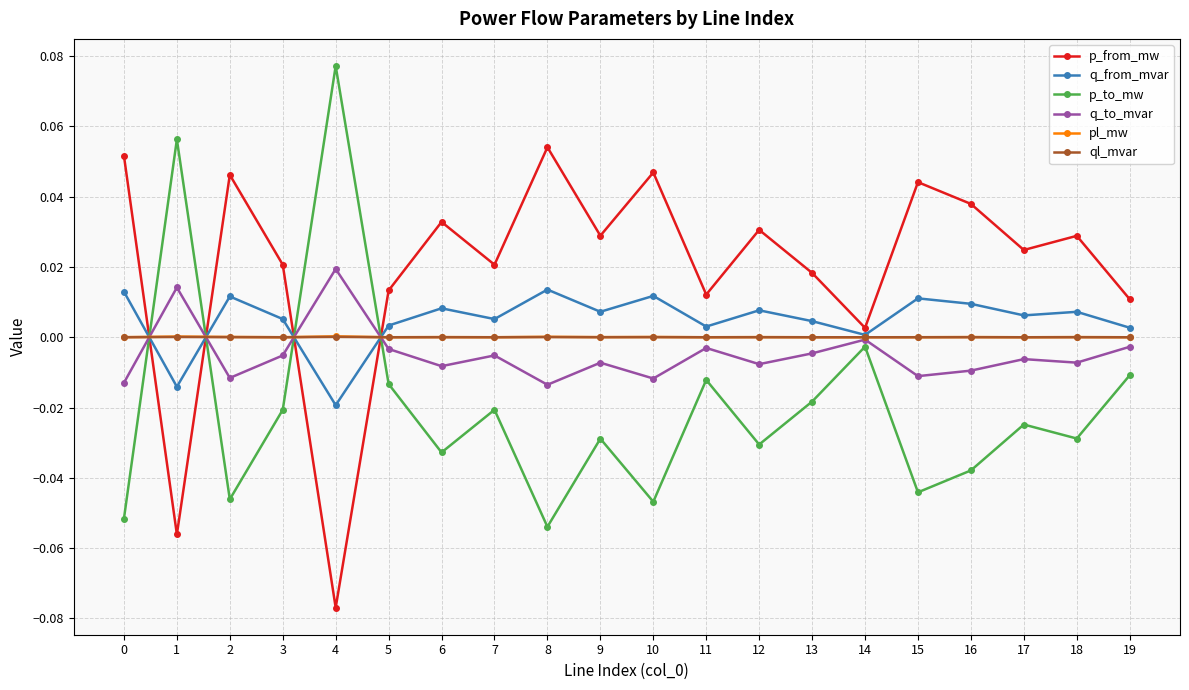

Which category has the lowest value in the q_from_mvar series?

4